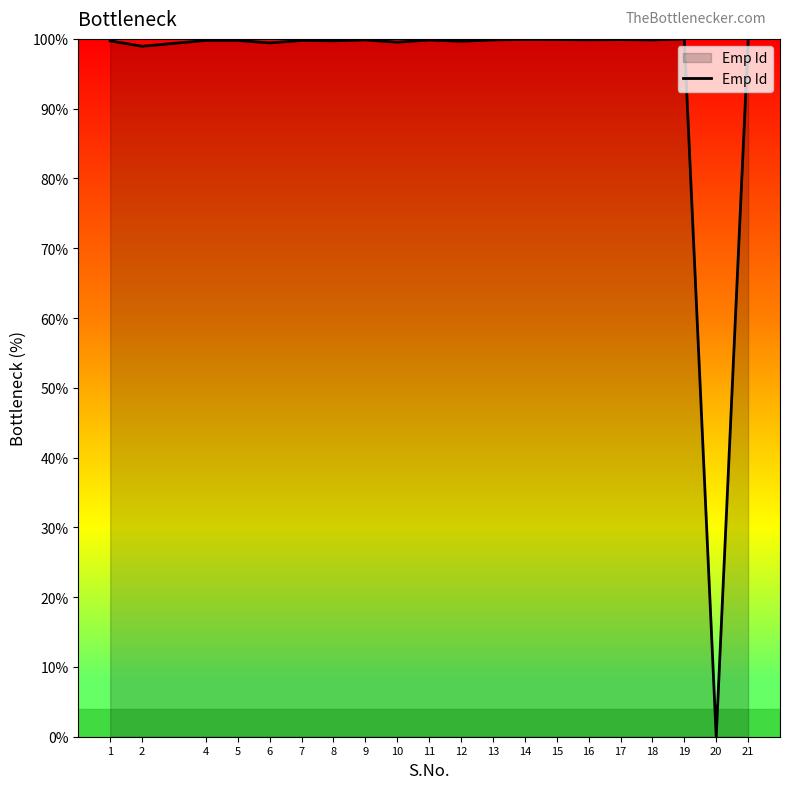

What is the approximate value at 7?

99.8